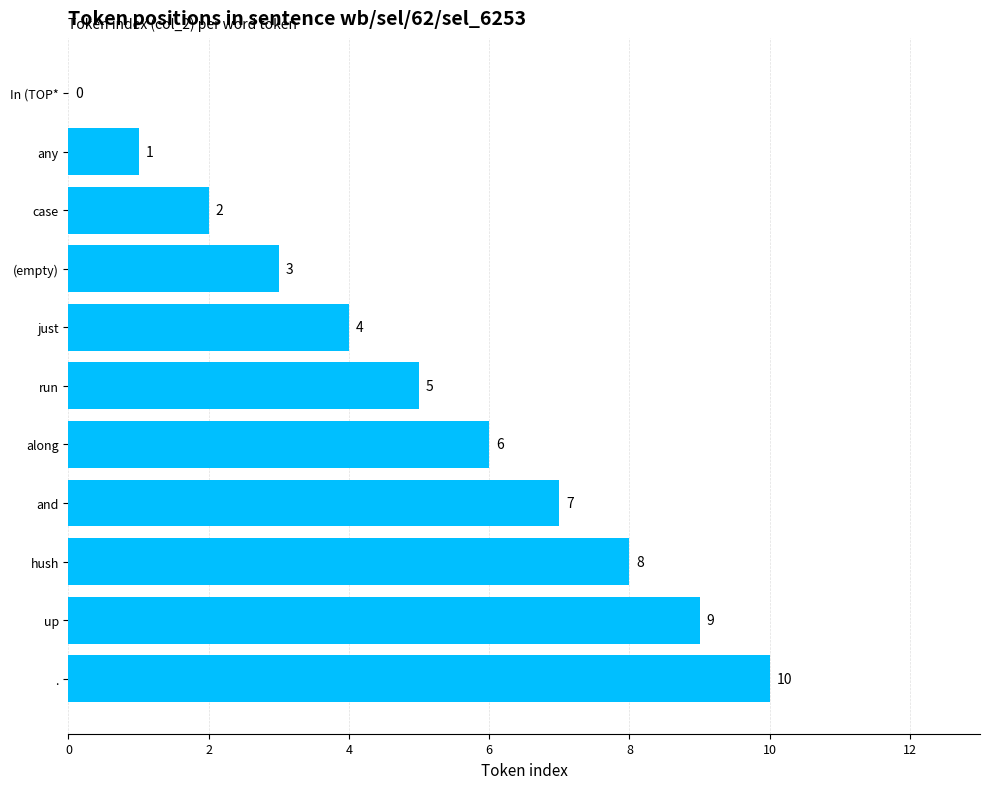

Where is the data nearest to the value 5?

run